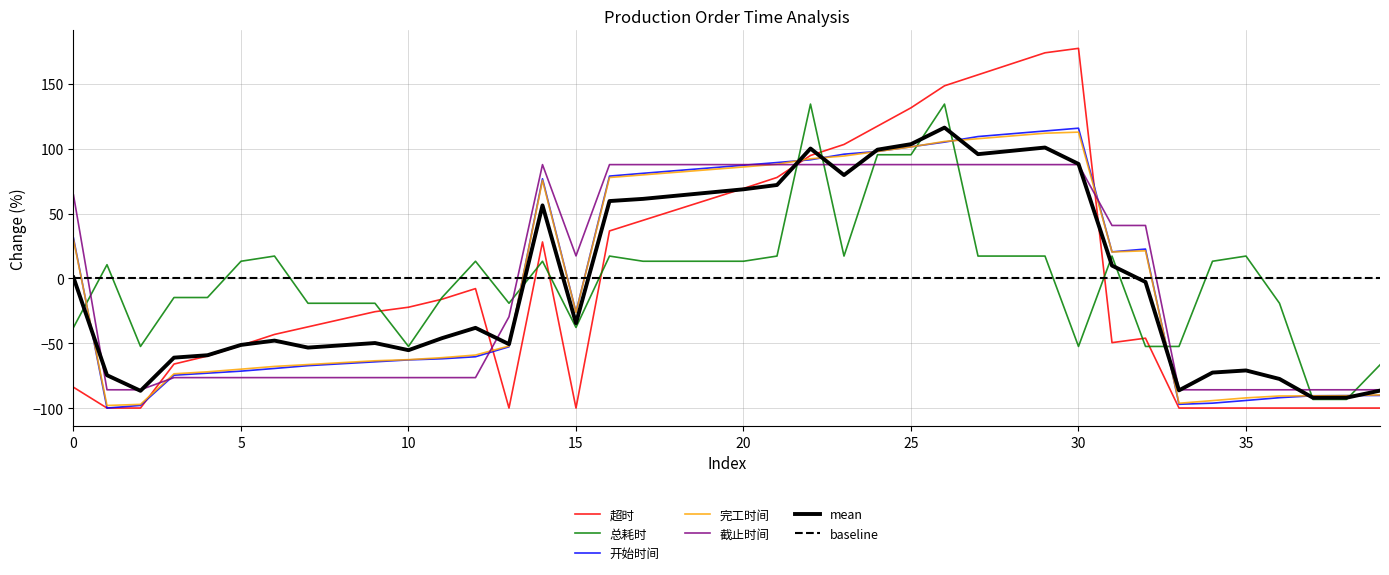

Which label corresponds to the largest value in the chart?

30